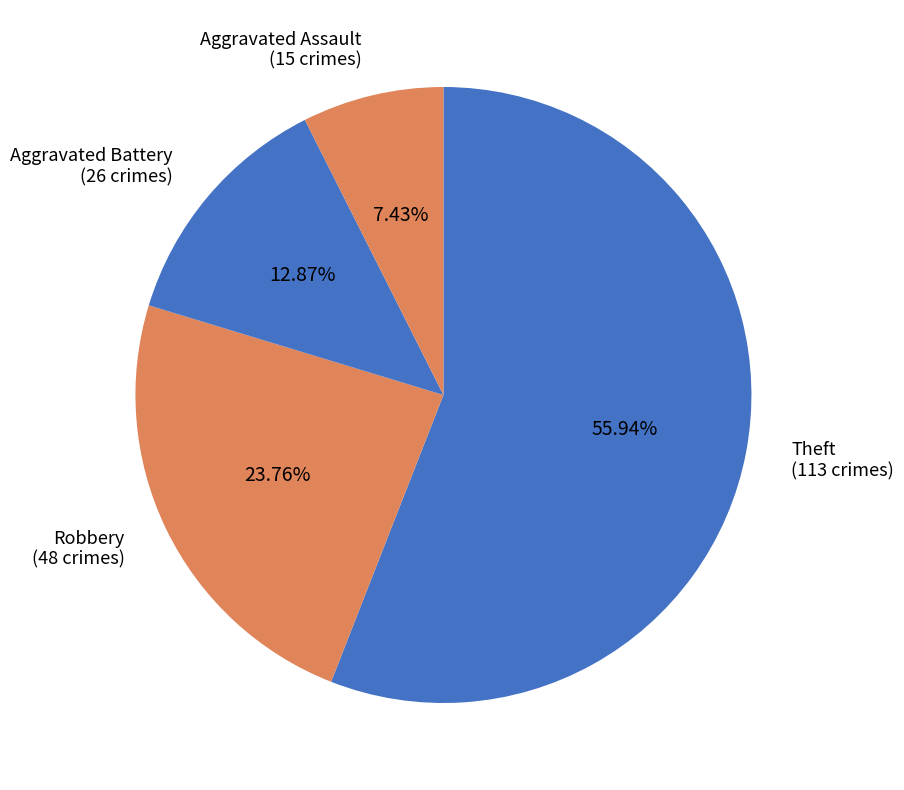

The Theft slice represents 56% of the pie. True or false?

True